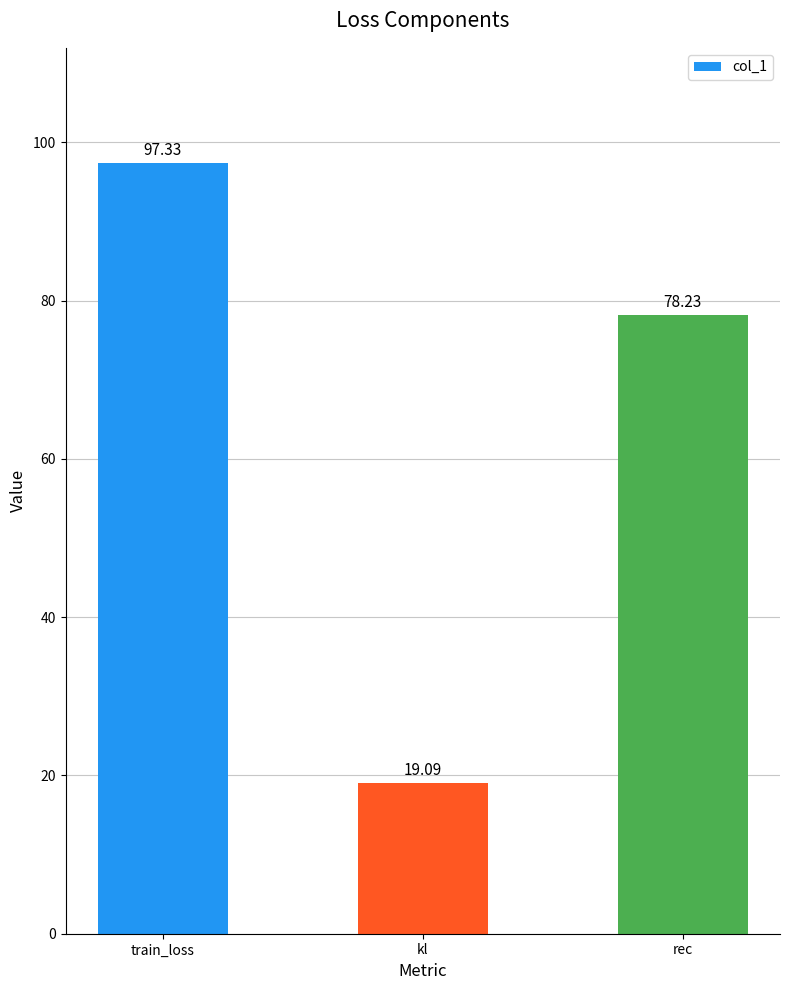

Does the chart contain stacked bars?

No